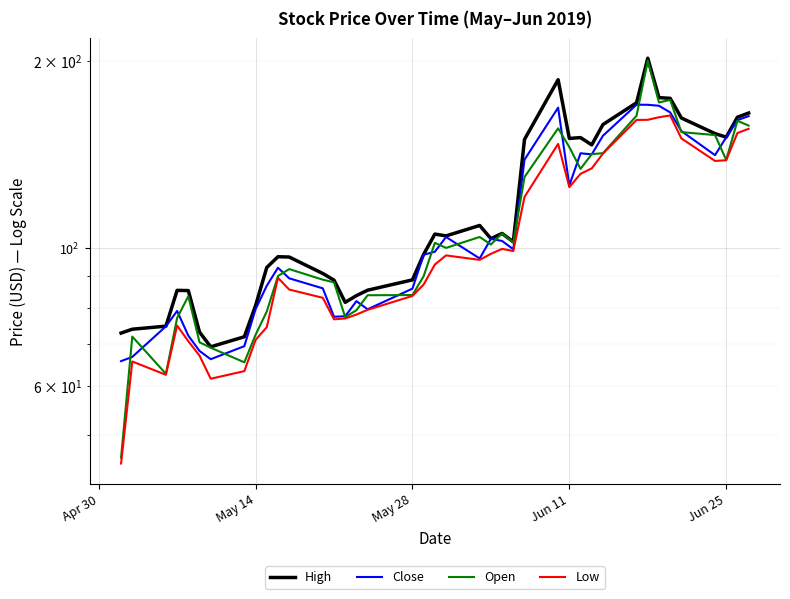

Which series has the largest range (max minus min)?

Open